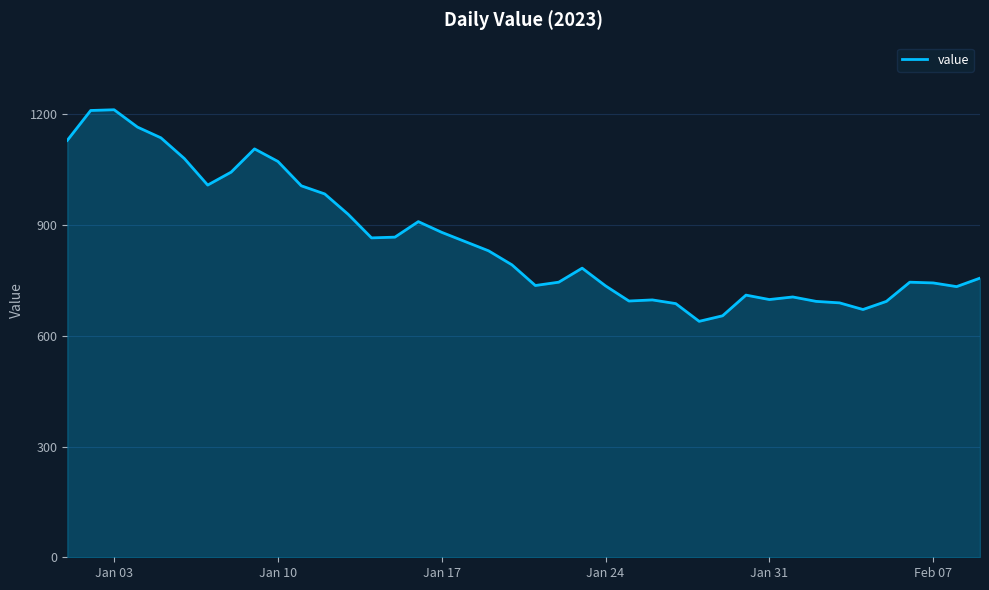

What is the maximum value shown in the chart?

1212